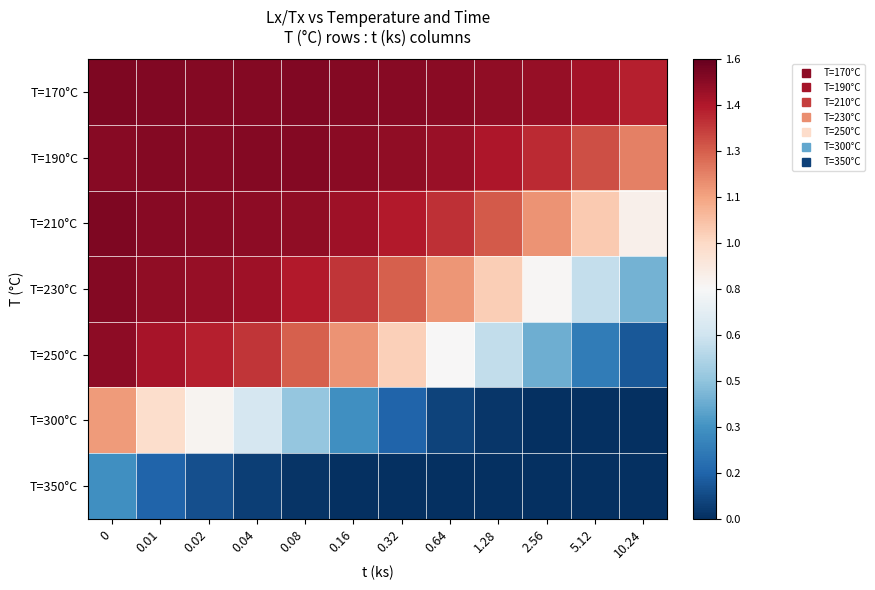

What is the total value across all series at 2.56?

-0.4